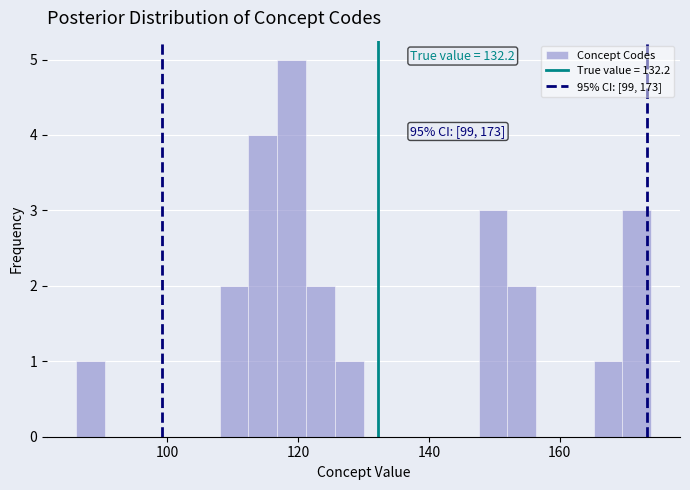

Around what value on the x-axis is the tallest bar? Give the approximate position of its centre, as read against the axis.

120